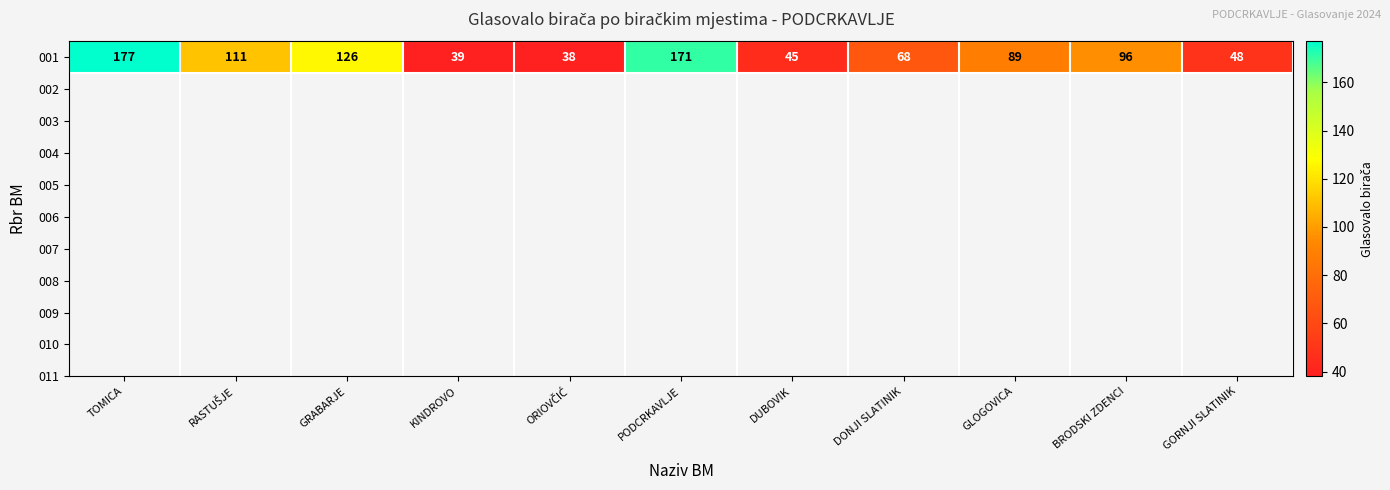

At which category does the chart reach its minimum across all series?

ORIOVČIĆ